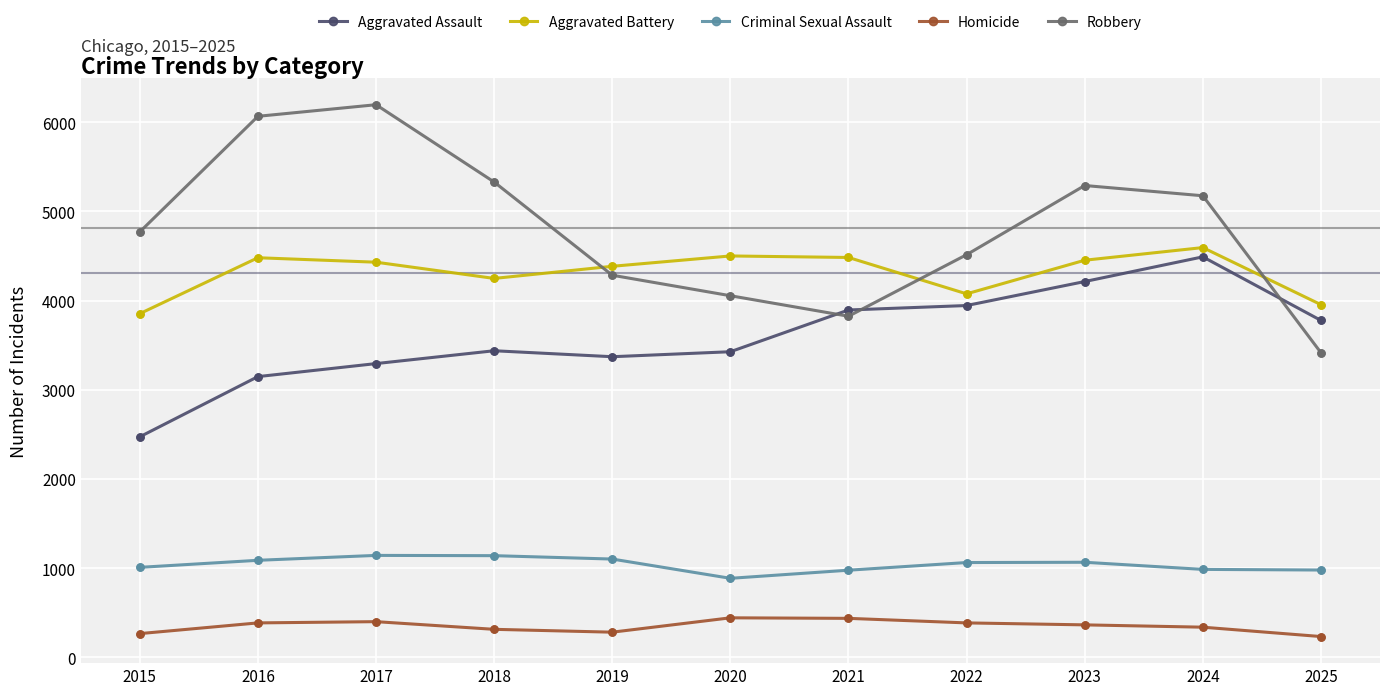

What is the difference between the highest and lowest values at 2015?

4505